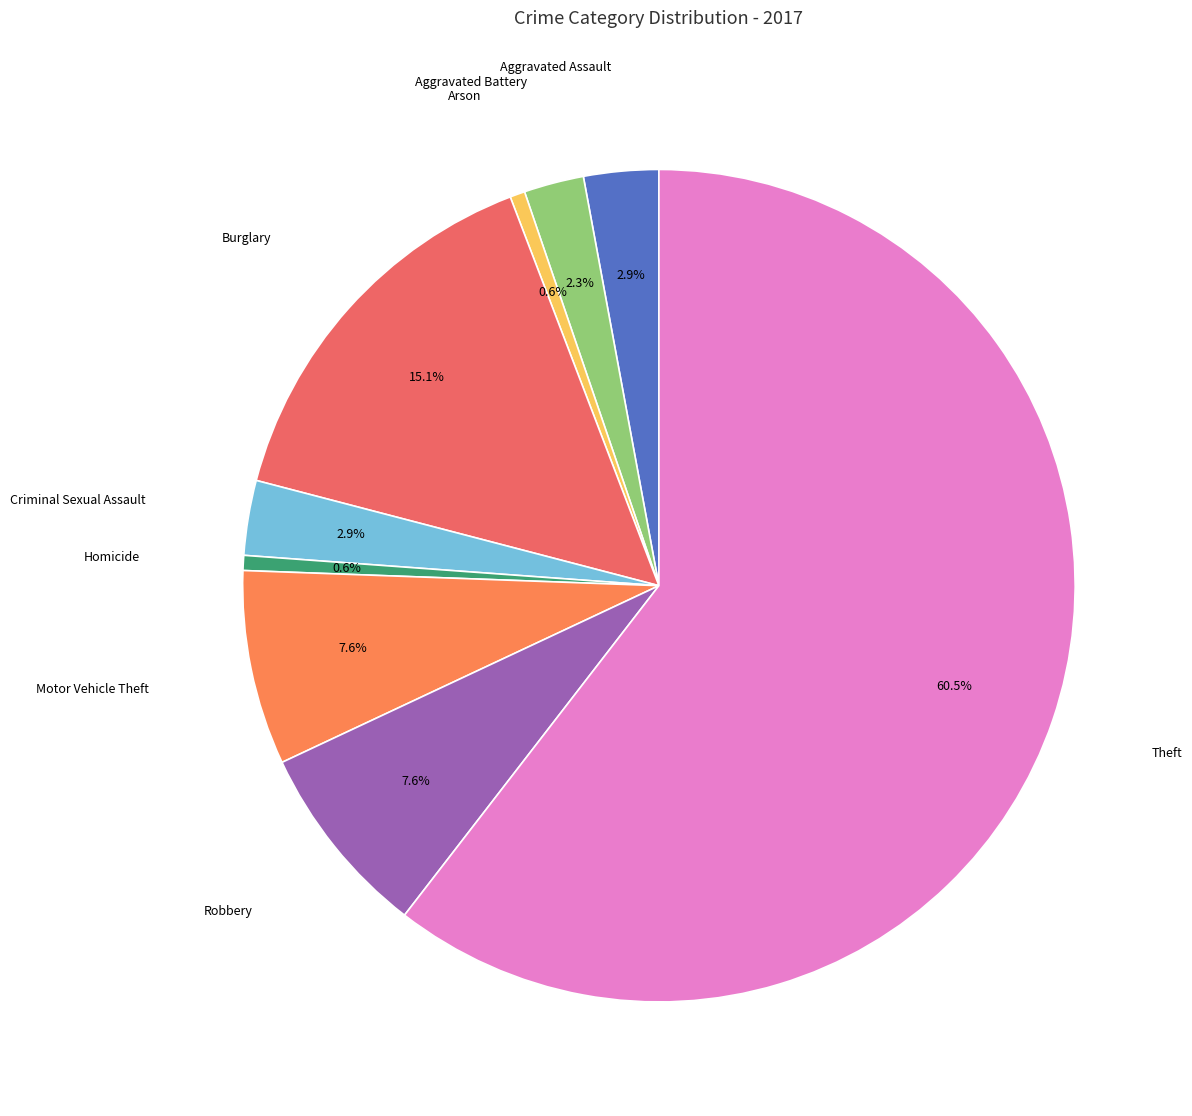

How many slices are in this pie chart?

9